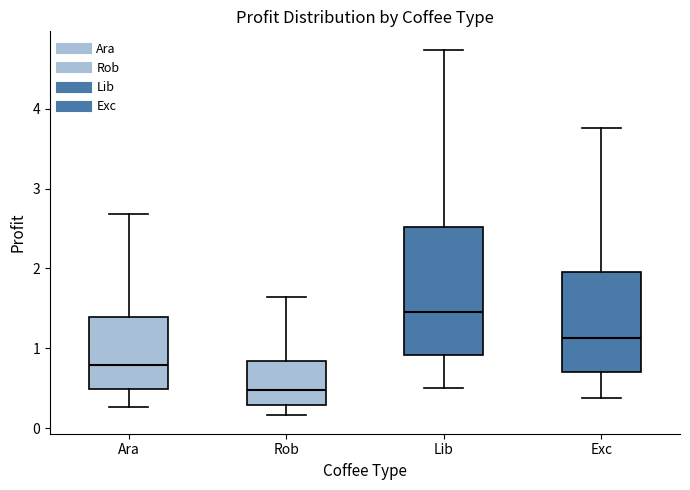

Reading left to right, read every box against the y-axis: the position of its median line, the range the box covers, and the ends of its whiskers. The values are not printed on the chart, so give them approximately, as read against the axis.

Ara: median 0.8, box 0.5 to 1.4, whiskers 0.3 to 2.7
Rob: median 0.5, box 0.3 to 0.8, whiskers 0.2 to 1.6
Lib: median 1.5, box 0.9 to 2.5, whiskers 0.5 to 4.7
Exc: median 1.1, box 0.7 to 2.0, whiskers 0.4 to 3.8